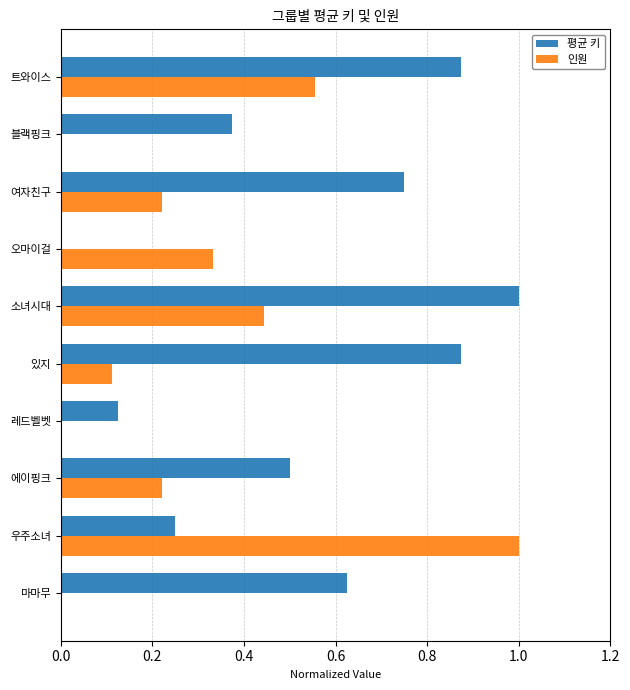

What is the sum of all 인원 values?

2.9